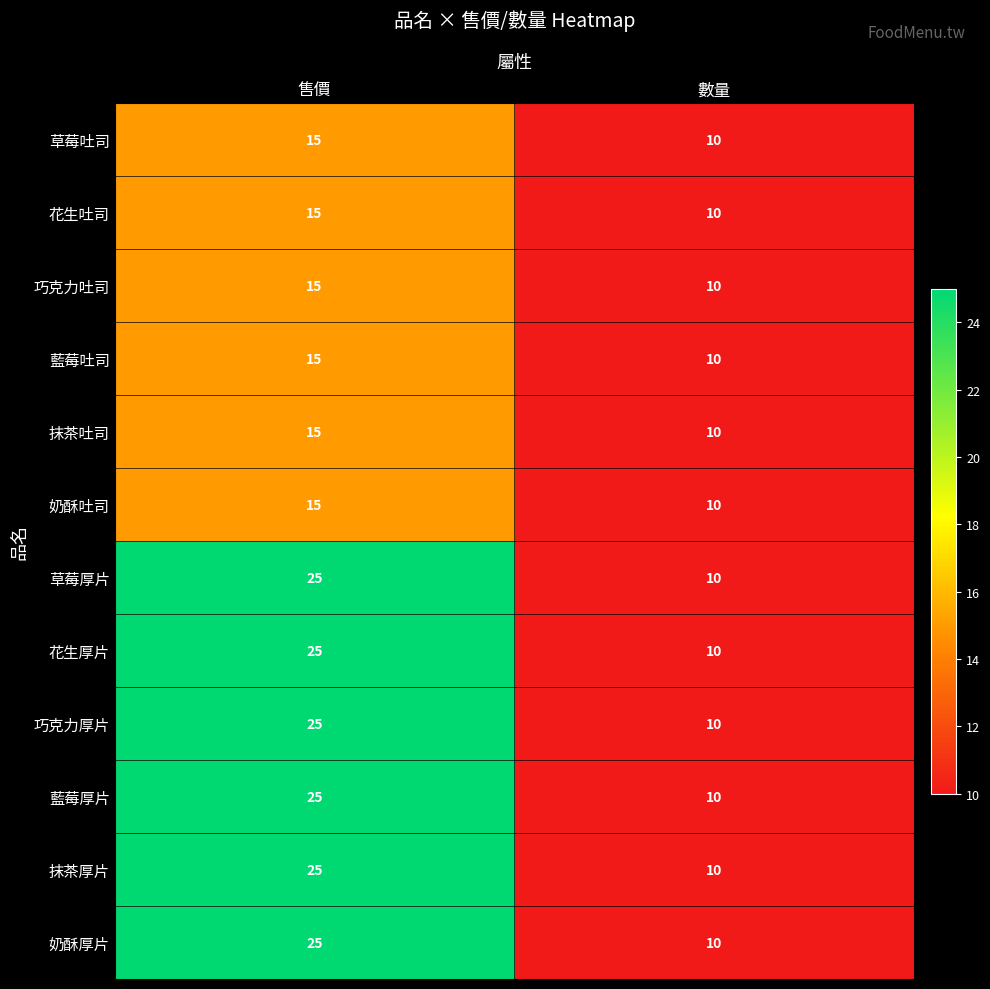

What value does the 奶酥吐司 series have at 售價?

15